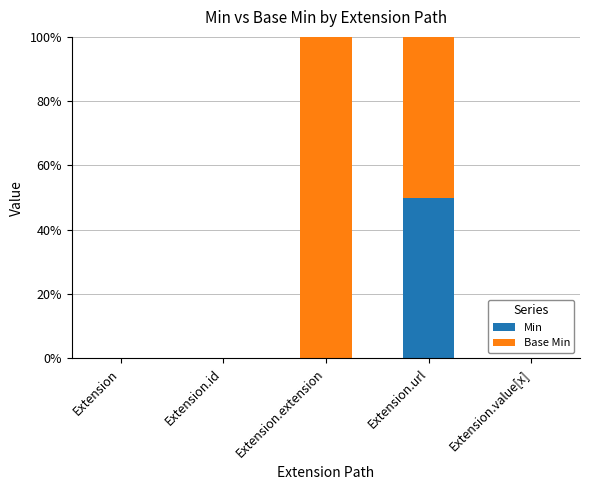

Reading right to left, what are the values for Min?

Extension.value[x]=0	Extension.url=50	Extension.extension=0	Extension.id=0	Extension=0